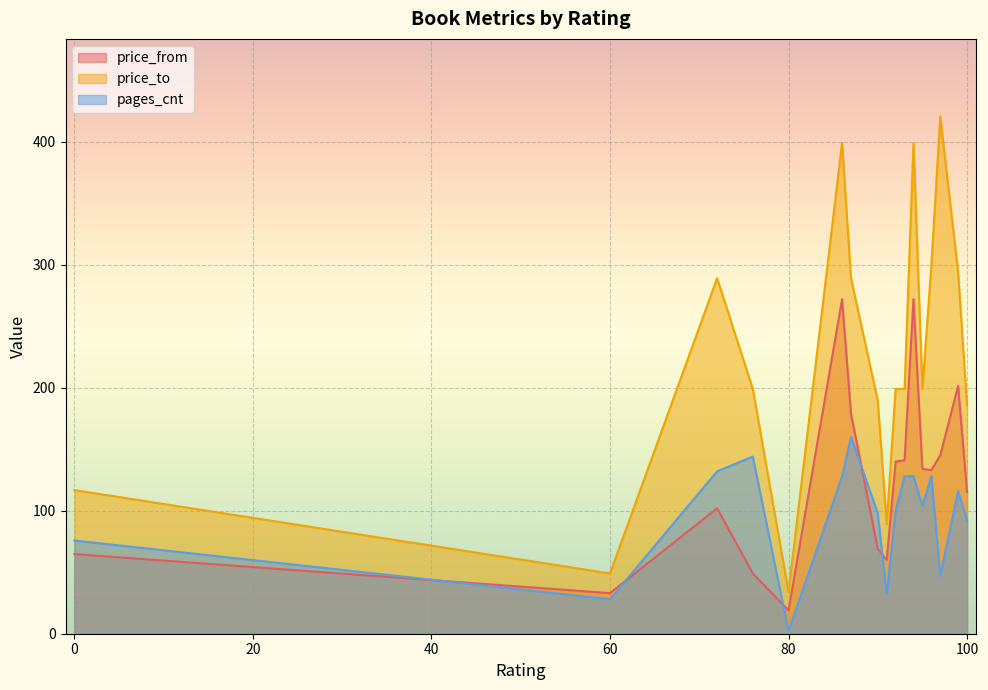

Rank the series by their average value, from highest to lowest.

price_to, price_from, pages_cnt